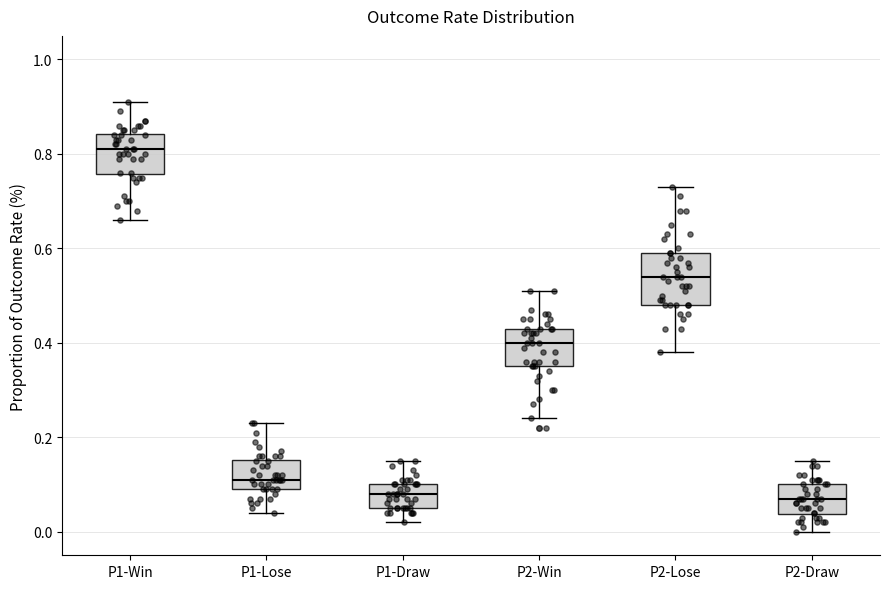

Where is the upper edge of the box for P2-Win on the y-axis? The values are not printed on the chart, so give them approximately, as read against the axis.

0.44